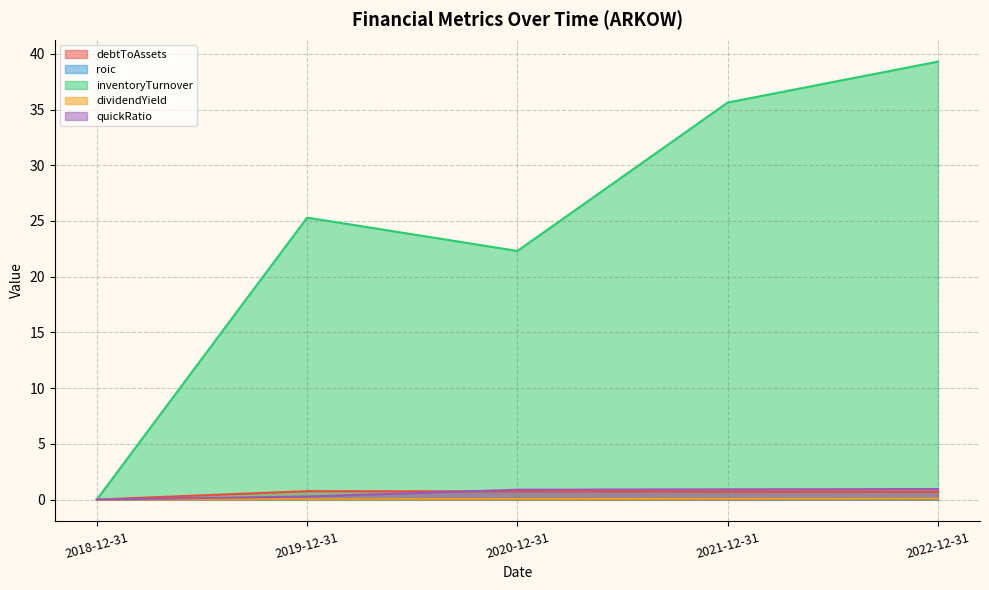

At which category is the sum across all series the highest?

2022-12-31